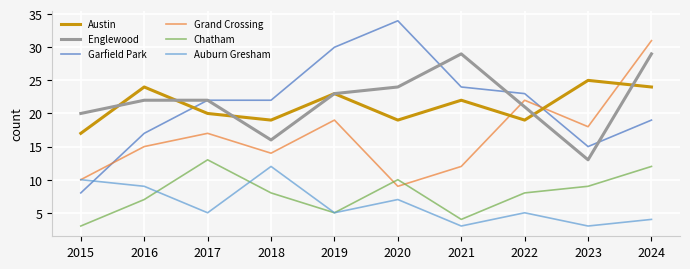

True or false: Chatham has a value of 9 at 2023.

True